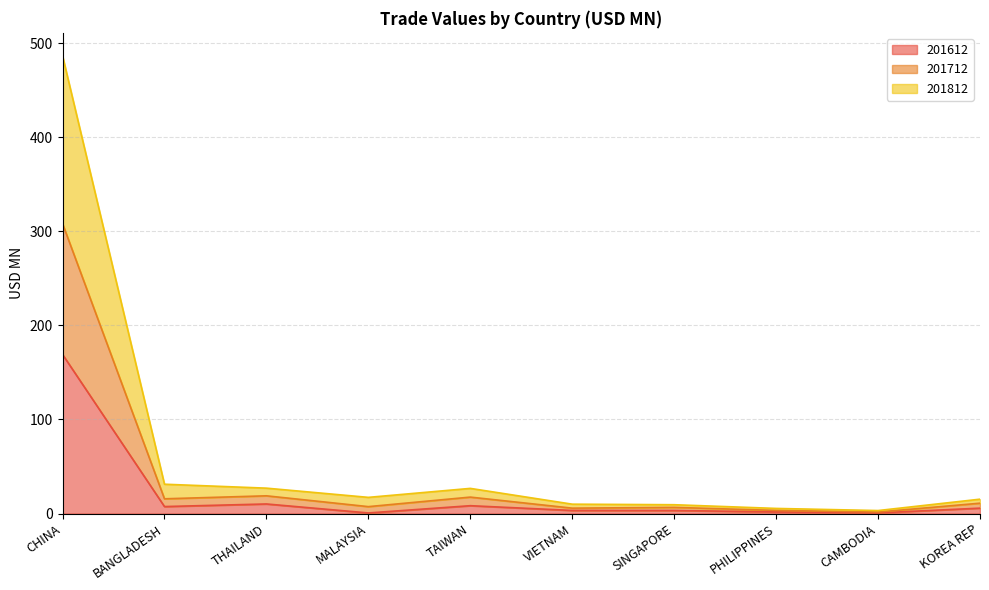

What is the maximum value for 201612?

169.1